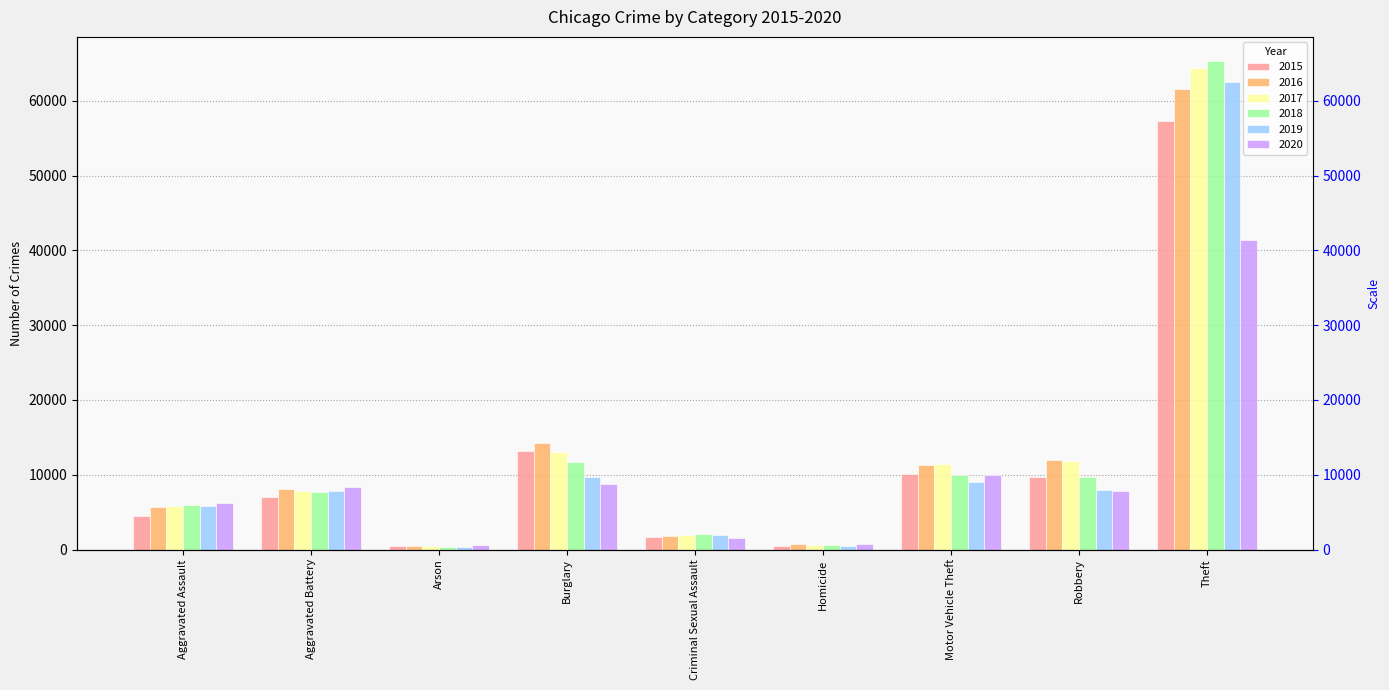

True or false: 2018 has a value of 20669 at Burglary.

False